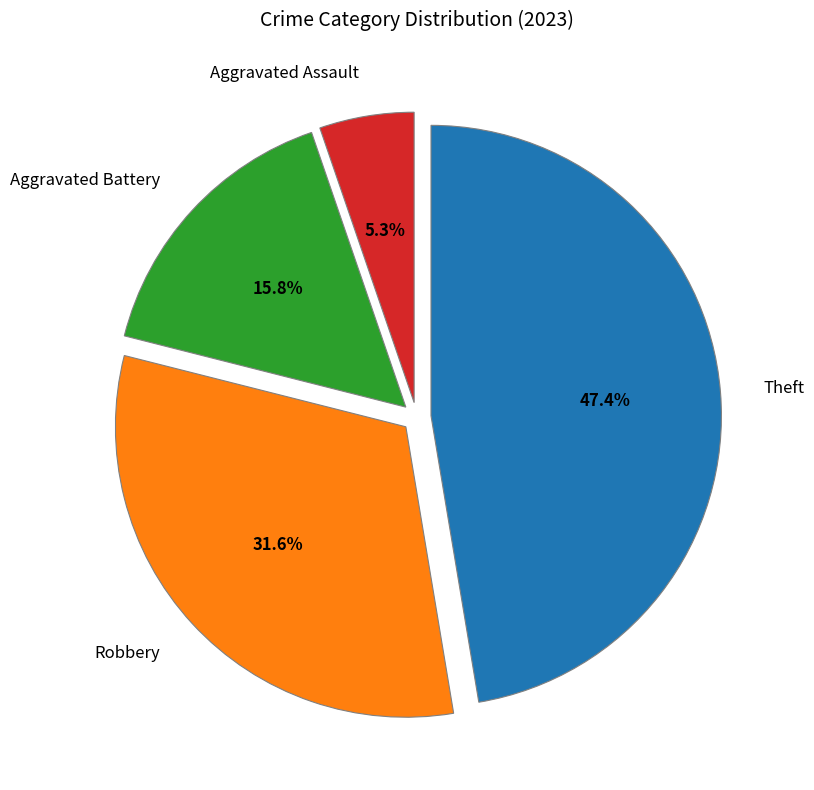

Is Aggravated Assault the majority of the pie?

No